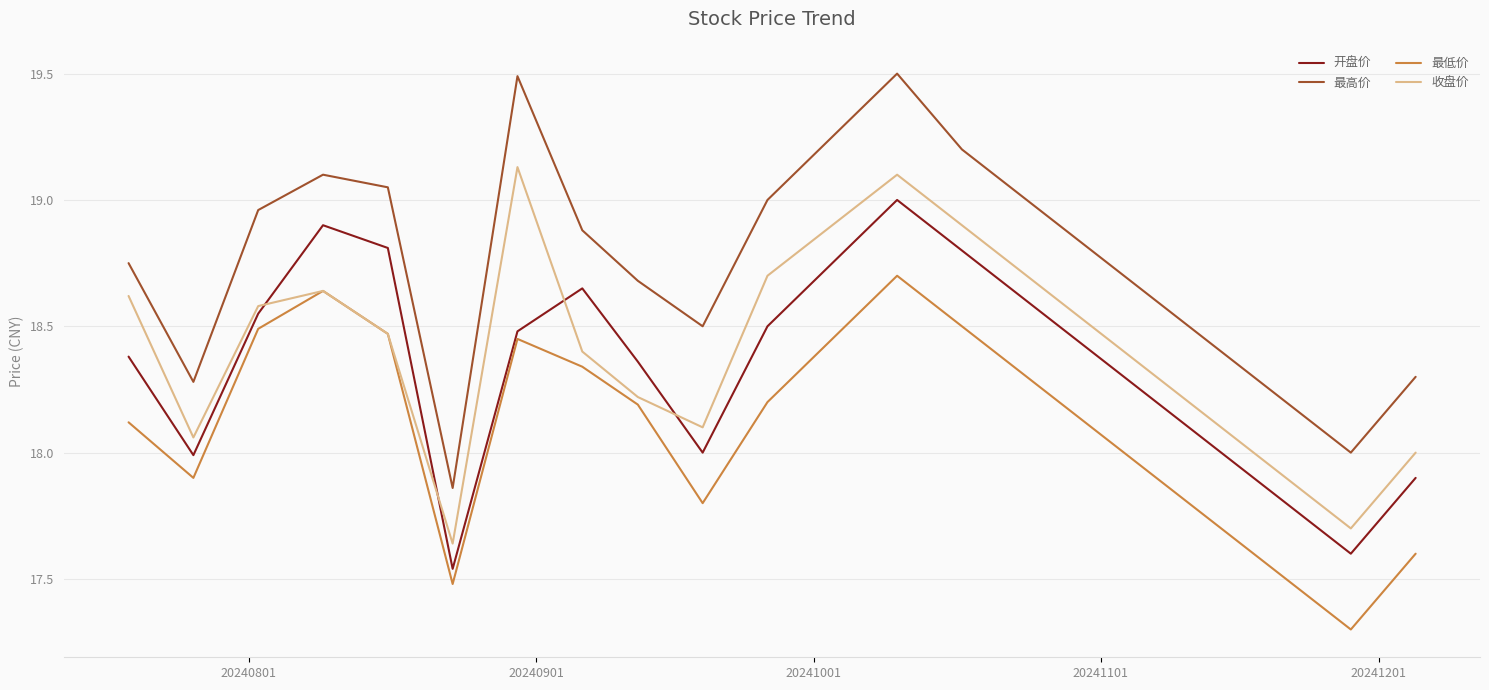

List the series in order of their peak value, lowest first.

最低价, 开盘价, 收盘价, 最高价